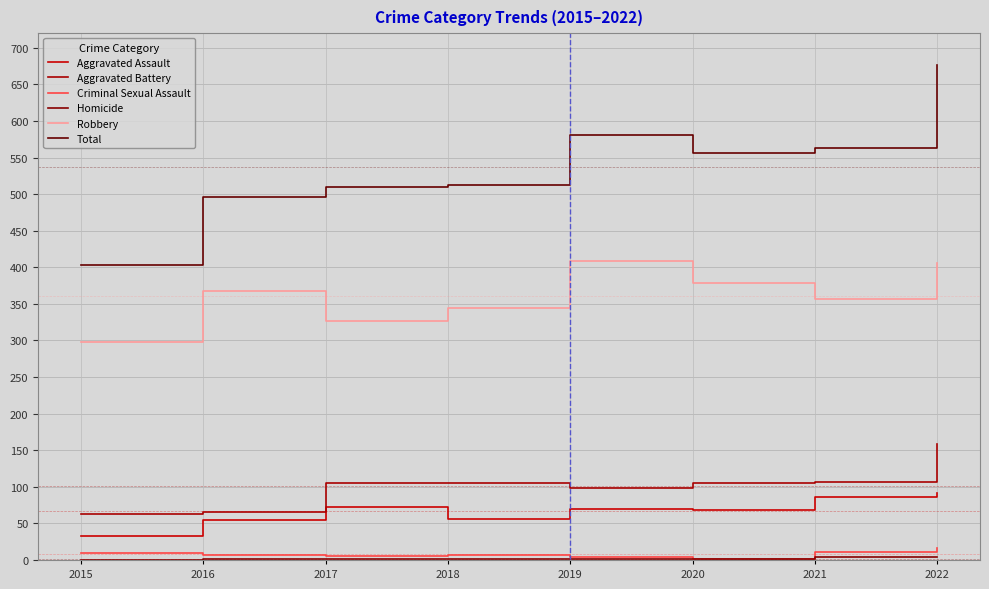

Reading left to right, list all the values displayed in this chart.

Aggravated Assault: 2015=33	2016=54	2017=73	2018=56	2019=69	2020=68	2021=86	2022=92
Aggravated Battery: 2015=63	2016=66	2017=105	2018=105	2019=99	2020=105	2021=106	2022=159
Criminal Sexual Assault: 2015=9	2016=7	2017=5	2018=7	2019=4	2020=2	2021=11	2022=16
Homicide: 2015=0	2016=1	2017=1	2018=1	2019=1	2020=2	2021=4	2022=4
Robbery: 2015=298	2016=368	2017=326	2018=344	2019=408	2020=379	2021=356	2022=406
Total: 2015=403	2016=496	2017=510	2018=513	2019=581	2020=556	2021=563	2022=677